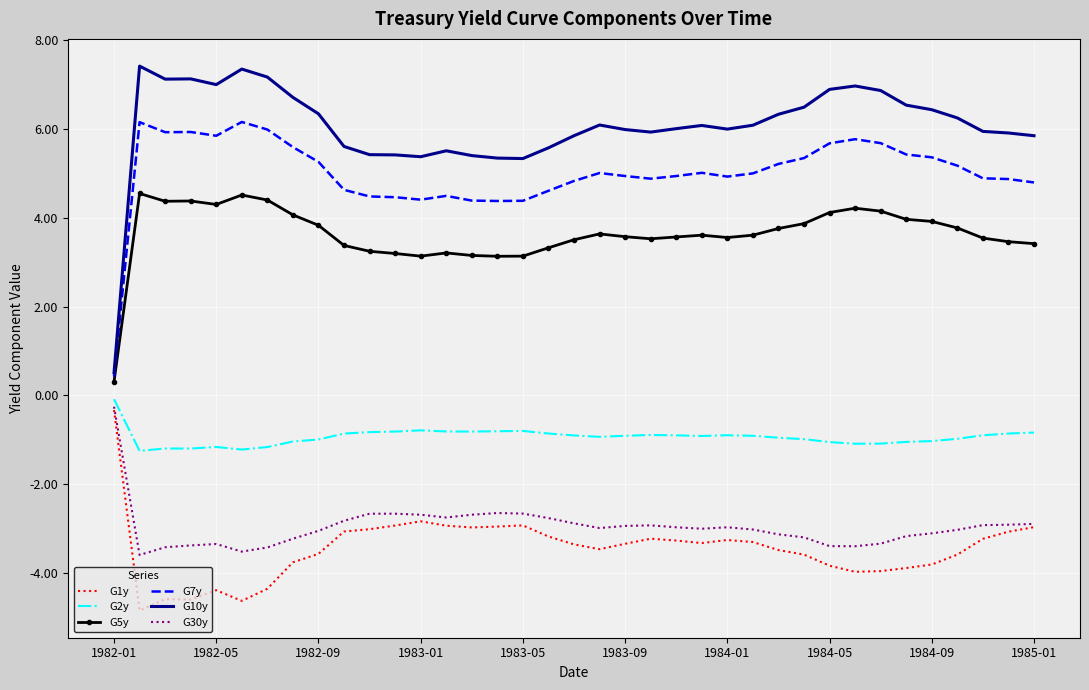

What is the average value of the G5y series?

3.6